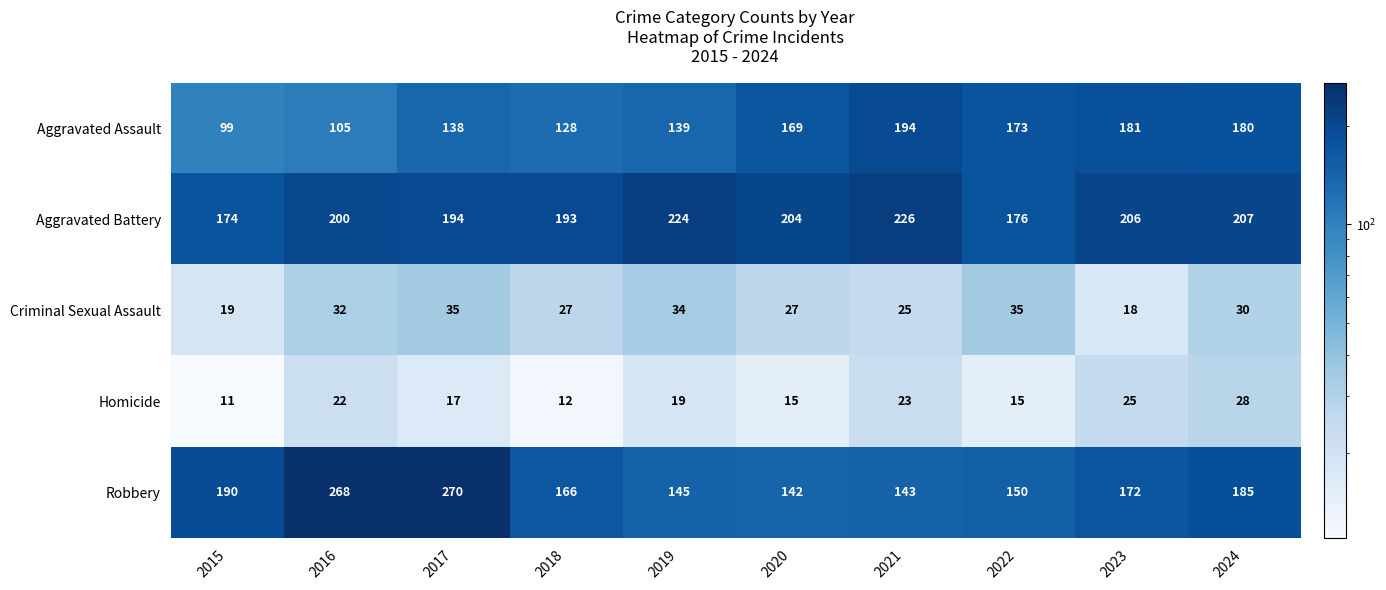

What is the difference between the Criminal Sexual Assault values at 2022 and 2023?

17